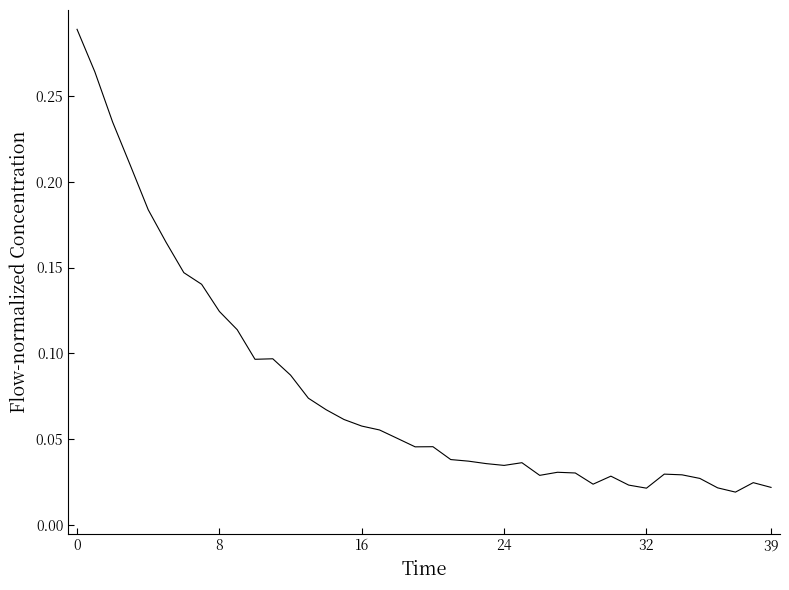

How many distinct data groups are displayed?

1